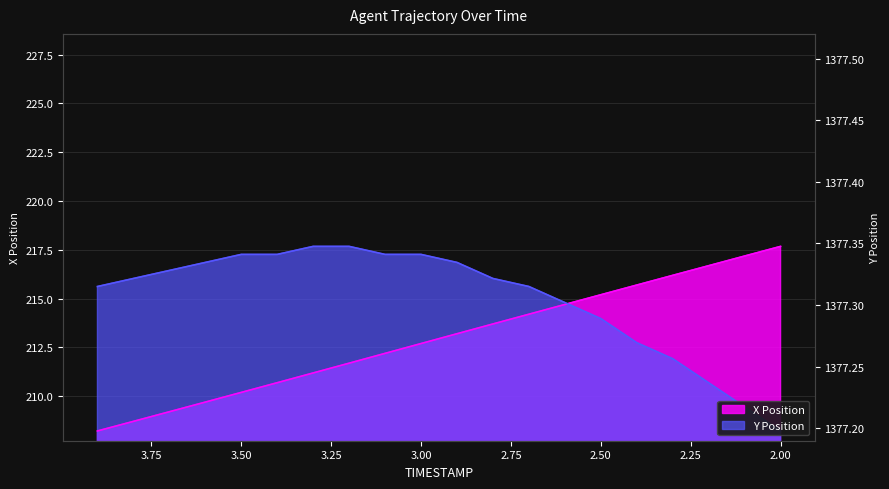

Rank the series by their maximum value, from lowest to highest.

X, Y